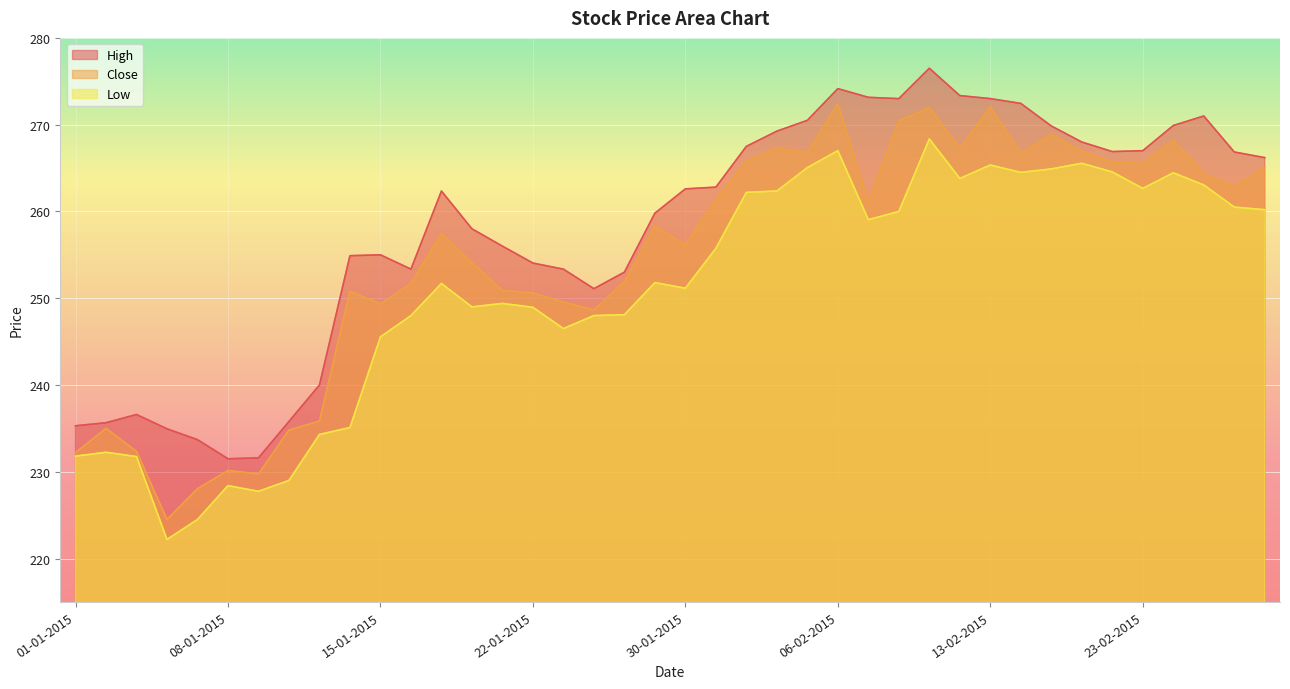

Which series has the largest total across all categories?

High